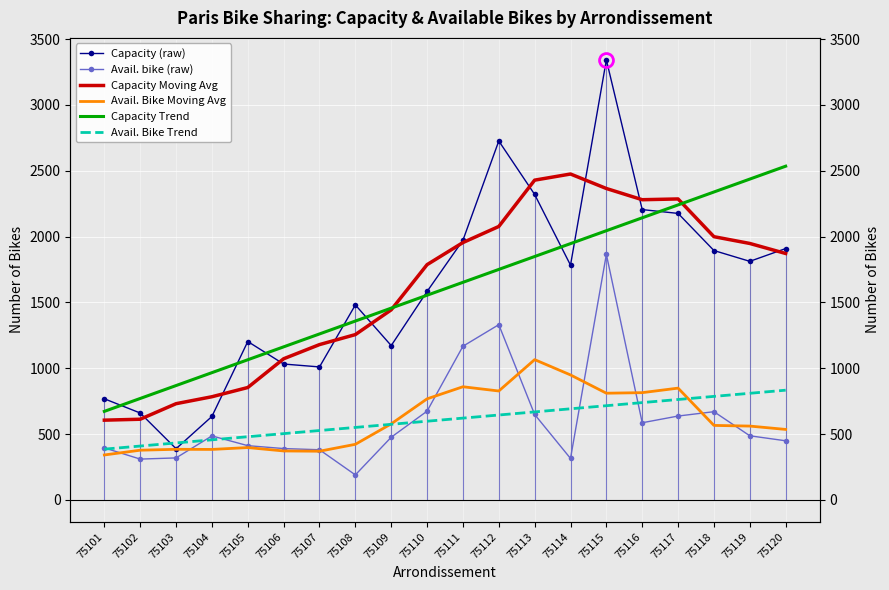

At which label is Capacity Moving Avg closest to 1540?

75109